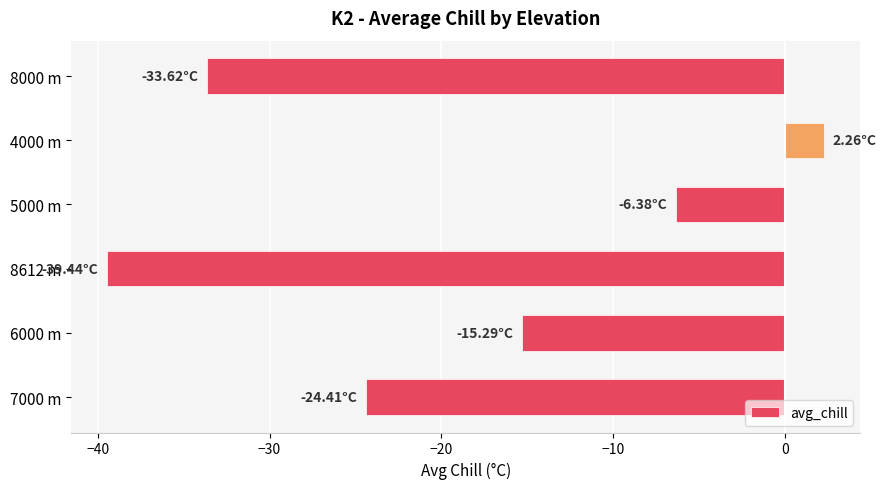

Rank the categories by value from lowest to highest.

8612 m, 8000 m, 7000 m, 6000 m, 5000 m, 4000 m